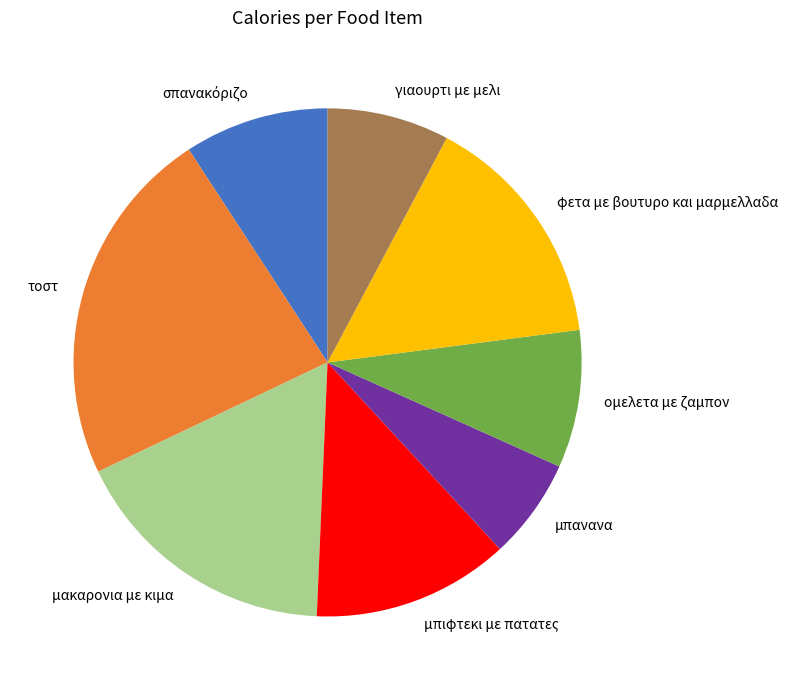

Combined, do ομελετα με ζαμπον and τοστ account for over 50%?

No